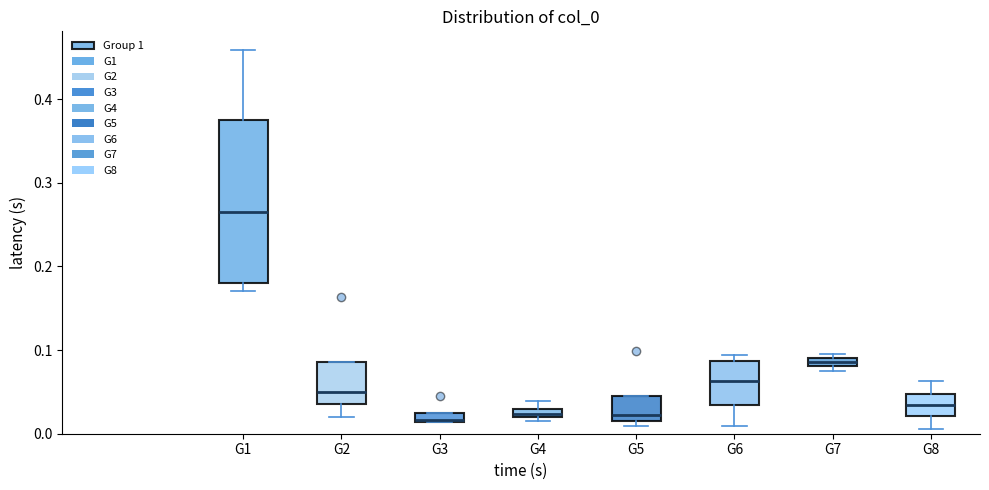

Which box is the tallest, from its lower edge to its upper edge?

G1